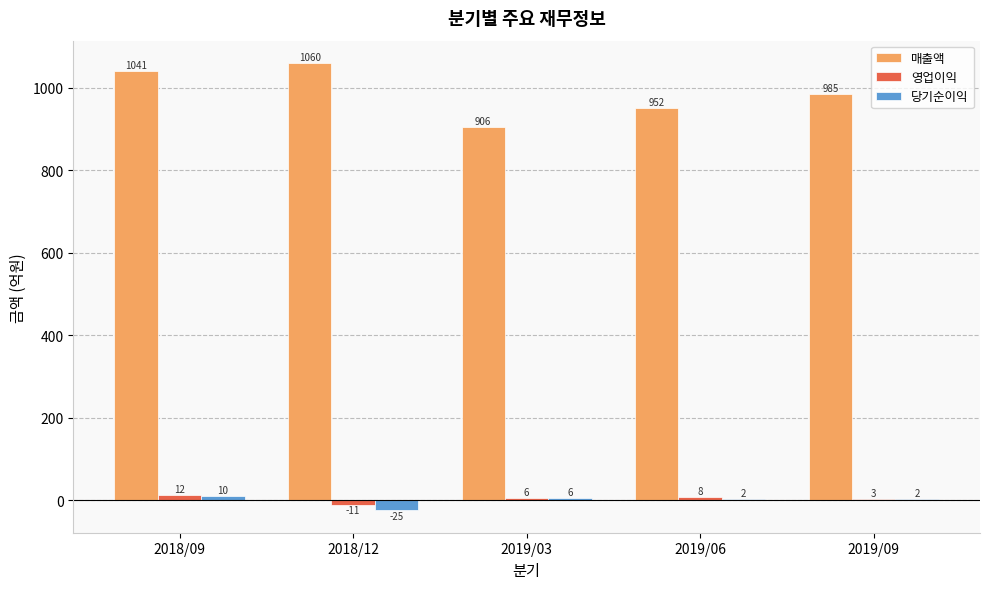

True or false: 당기순이익 has a value of 6 at 2019/03.

True